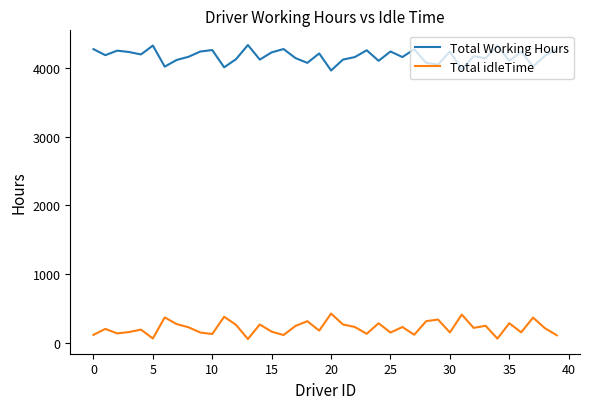

How many values in the Total Working Hours series are below 4176?

20